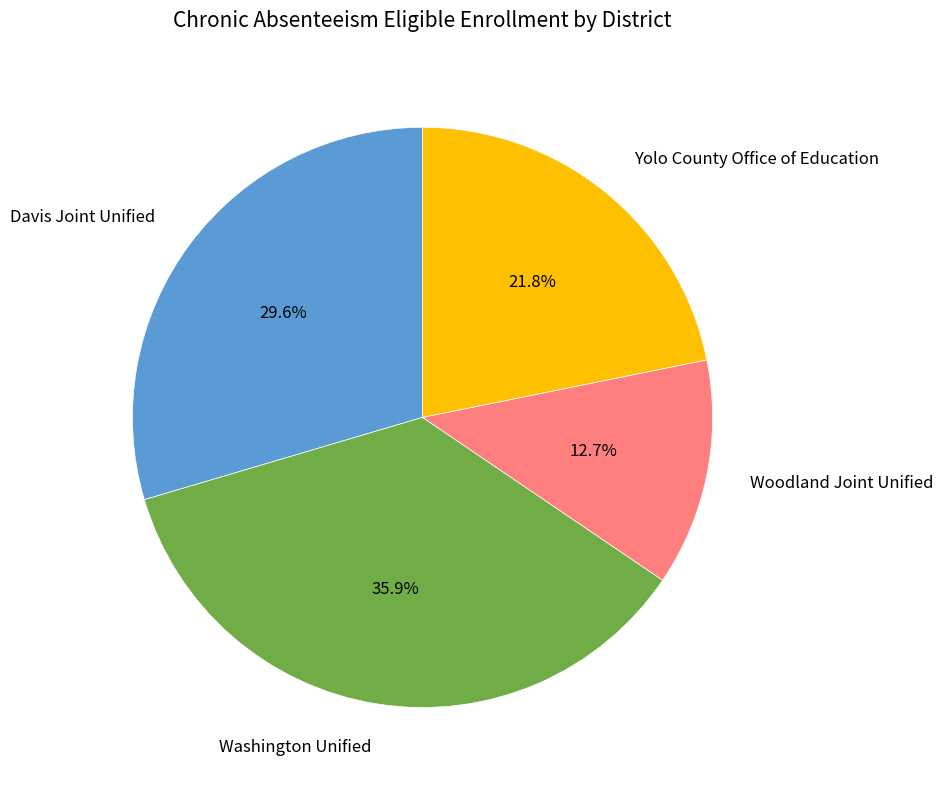

To the nearest percent, what is the combined percentage of Woodland Joint Unified and Yolo County Office of Education?

34%